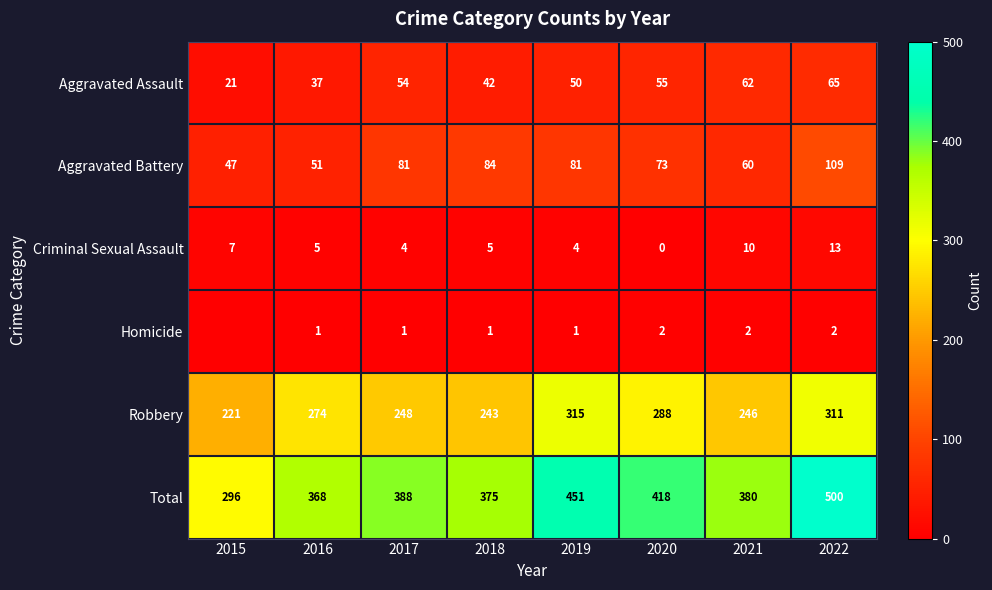

What is the average value of the Aggravated Battery series?

73